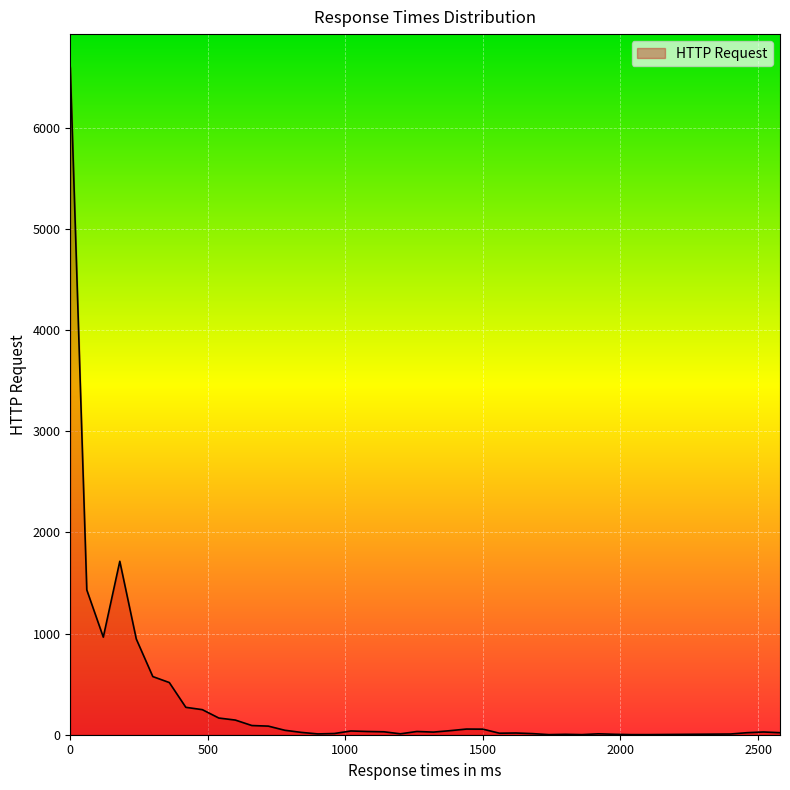

What is the maximum value shown in the chart?

6598